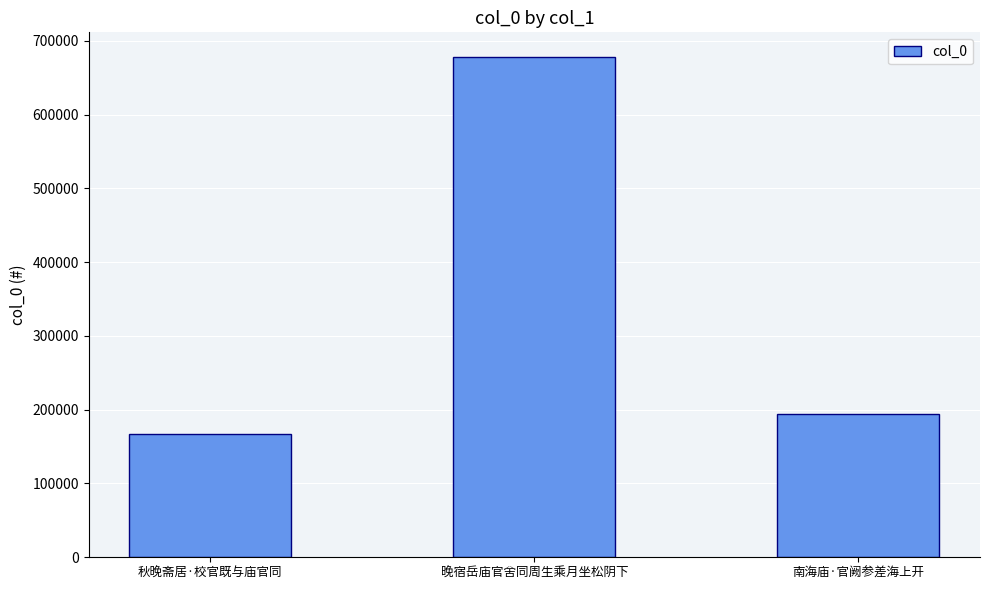

True or false: the data shows 287817 at 南海庙·官阙参差海上开.

False